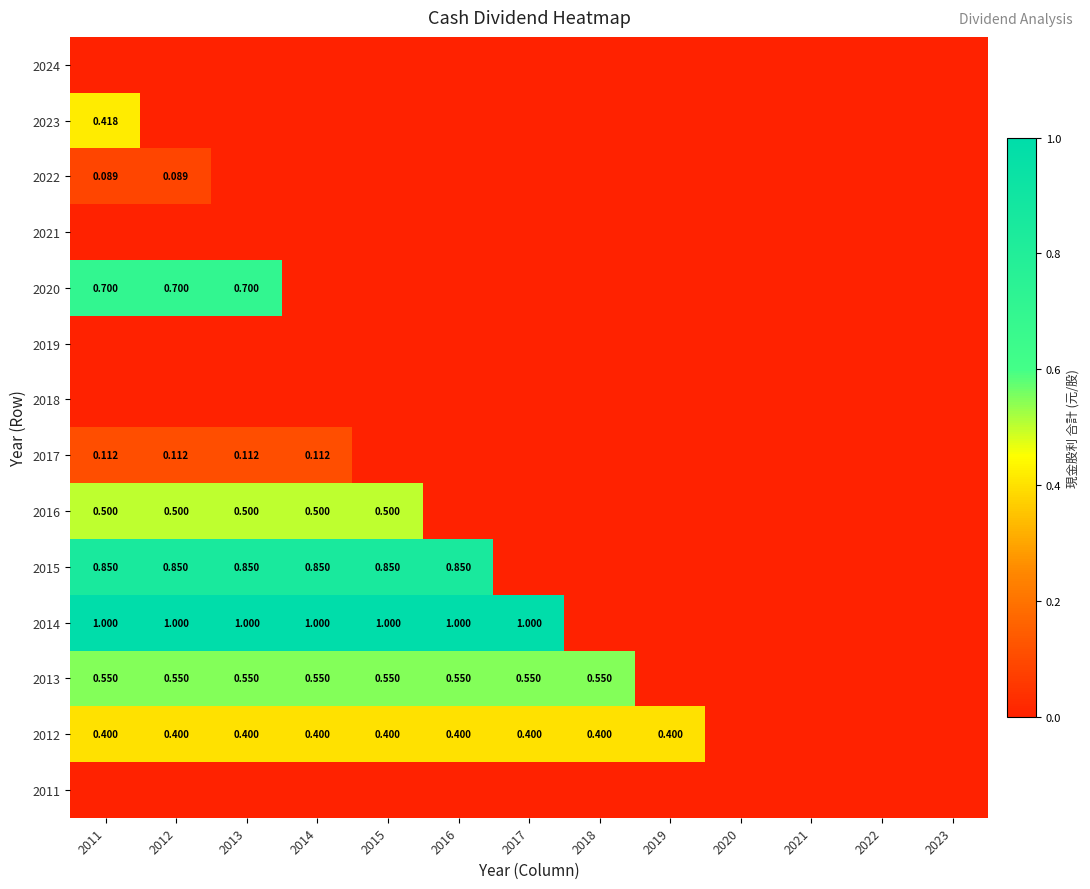

Where is 2014 nearest to the value 0?

2018